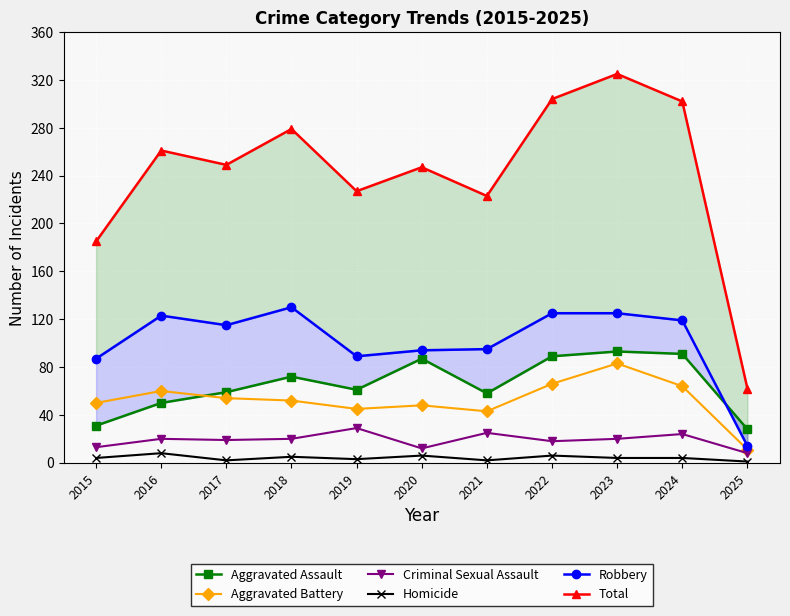

How many lines are shown in the chart?

6